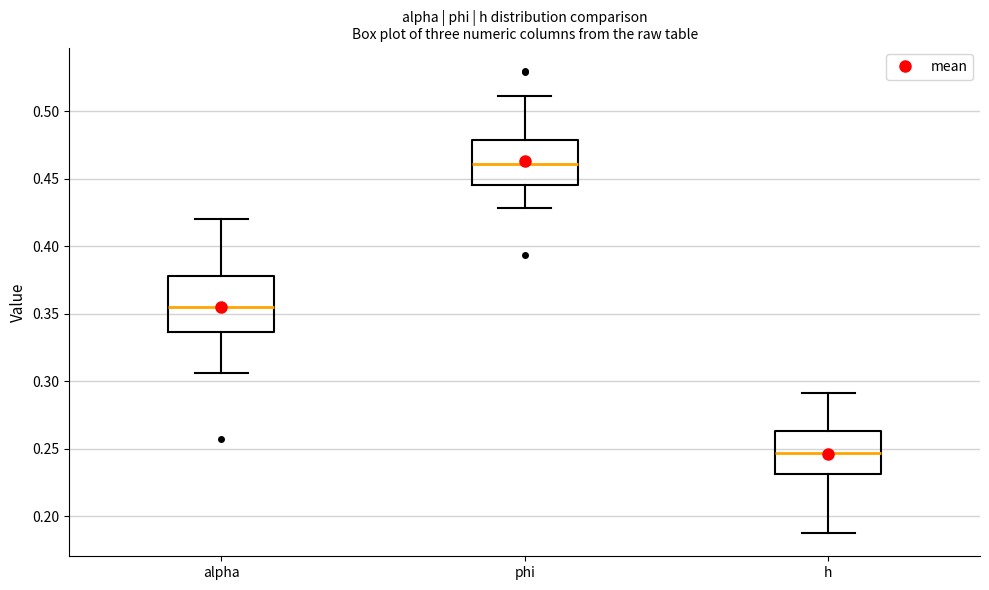

Reading left to right, read every box against the y-axis: the position of its median line, the range the box covers, and the ends of its whiskers. The values are not printed on the chart, so give them approximately, as read against the axis.

alpha: median 0.355, box 0.335 to 0.380, whiskers 0.305 to 0.420
phi: median 0.460, box 0.445 to 0.480, whiskers 0.430 to 0.510
h: median 0.245, box 0.230 to 0.265, whiskers 0.190 to 0.290